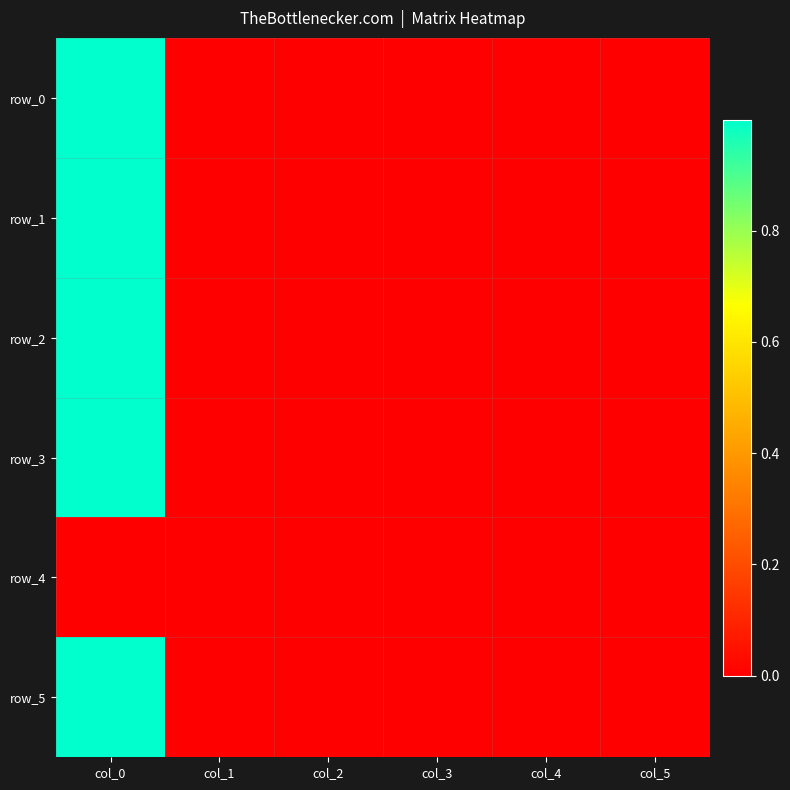

Which category has the highest value across all series?

col_0